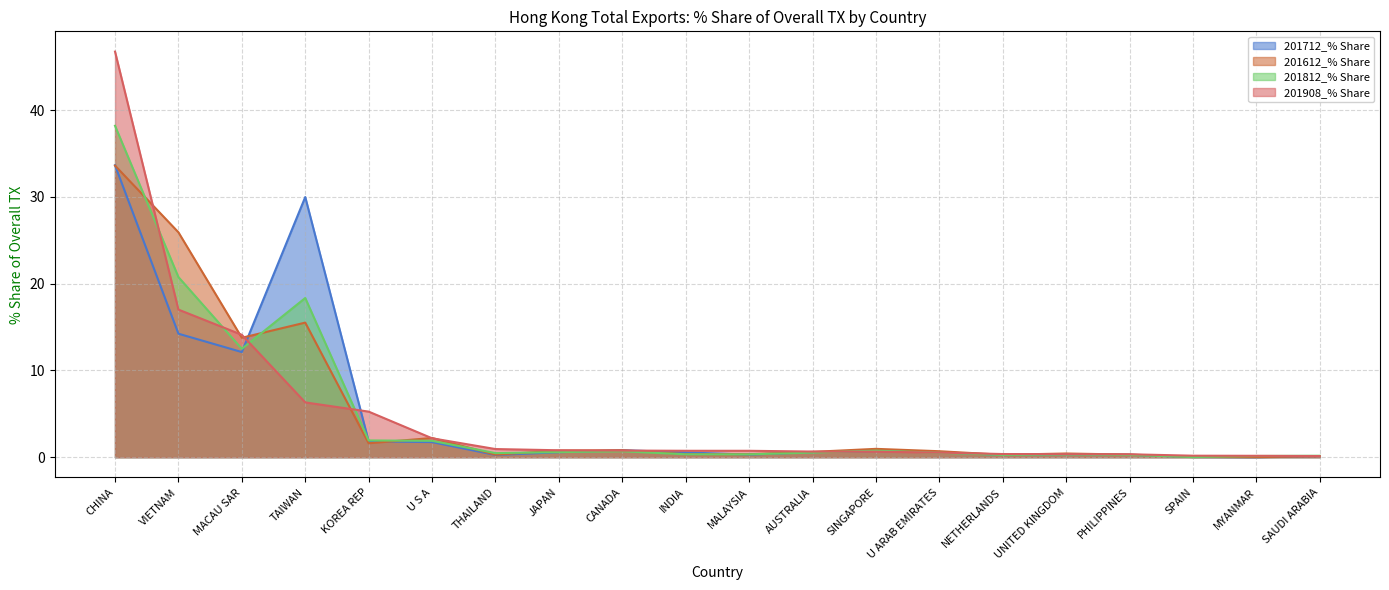

Reading left to right, extract all data points from this chart.

201712_% Share: 33.7	14.2	12.1	30.0	1.8	1.7	0.3	0.6	0.8	0.5	0.3	0.6	0.7	0.6	0.3	0.3	0.3	0.0	0.0	0.1
201612_% Share: 33.6	25.9	13.8	15.5	1.6	2.2	0.3	0.8	0.8	0.3	0.3	0.6	1.0	0.7	0.3	0.4	0.3	0.0	0.0	0.1
201812_% Share: 38.2	20.8	12.5	18.4	1.9	1.9	0.5	0.6	0.7	0.3	0.3	0.5	0.8	0.5	0.3	0.3	0.3	0.0	0.1	0.2
201908_% Share: 46.8	17.0	14.1	6.3	5.3	2.2	0.9	0.8	0.8	0.7	0.7	0.6	0.6	0.5	0.4	0.3	0.3	0.2	0.2	0.1